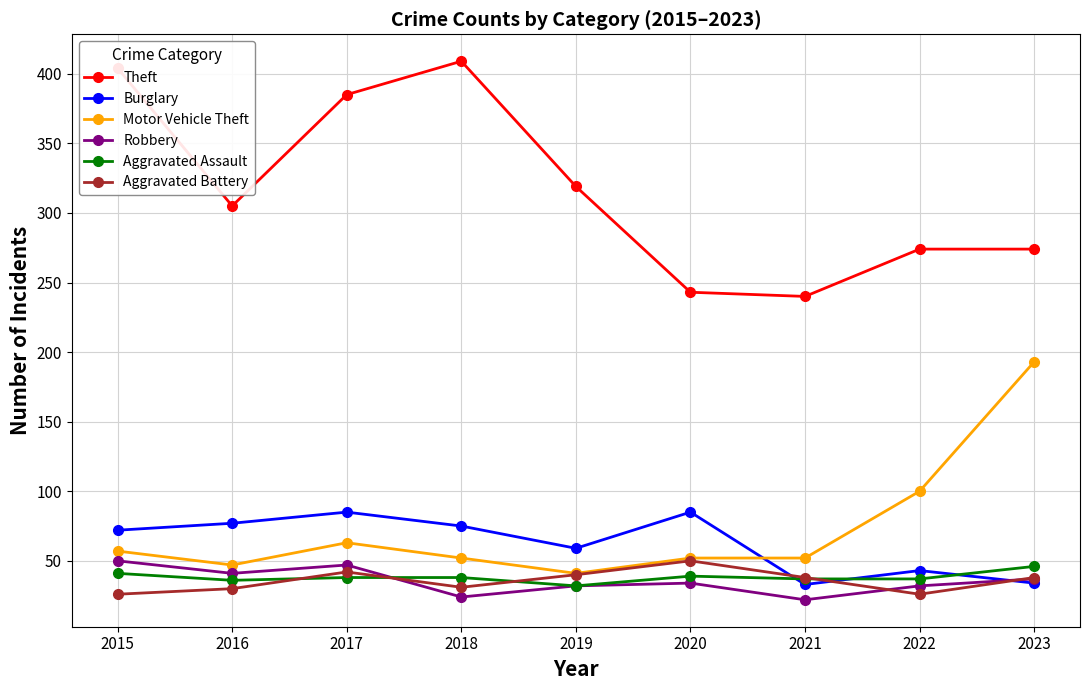

True or false: Burglary has more than 2 interior local peaks.

True